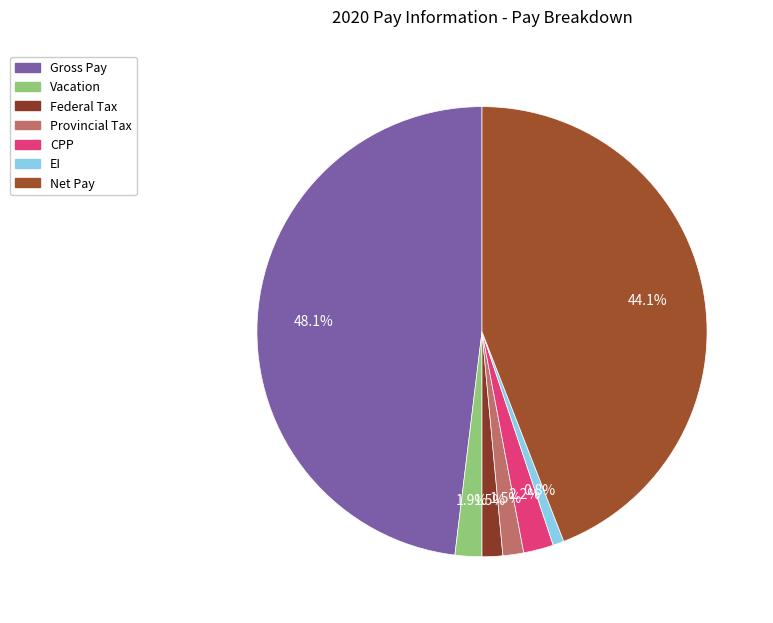

Does any single category account for the majority?

No